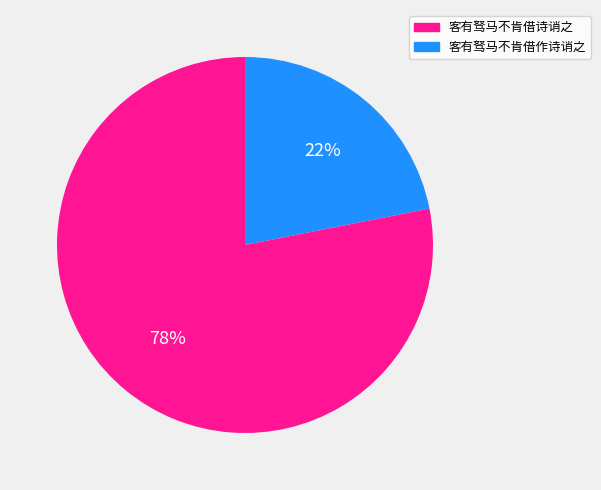

Is there any slice that represents more than half of the pie?

Yes